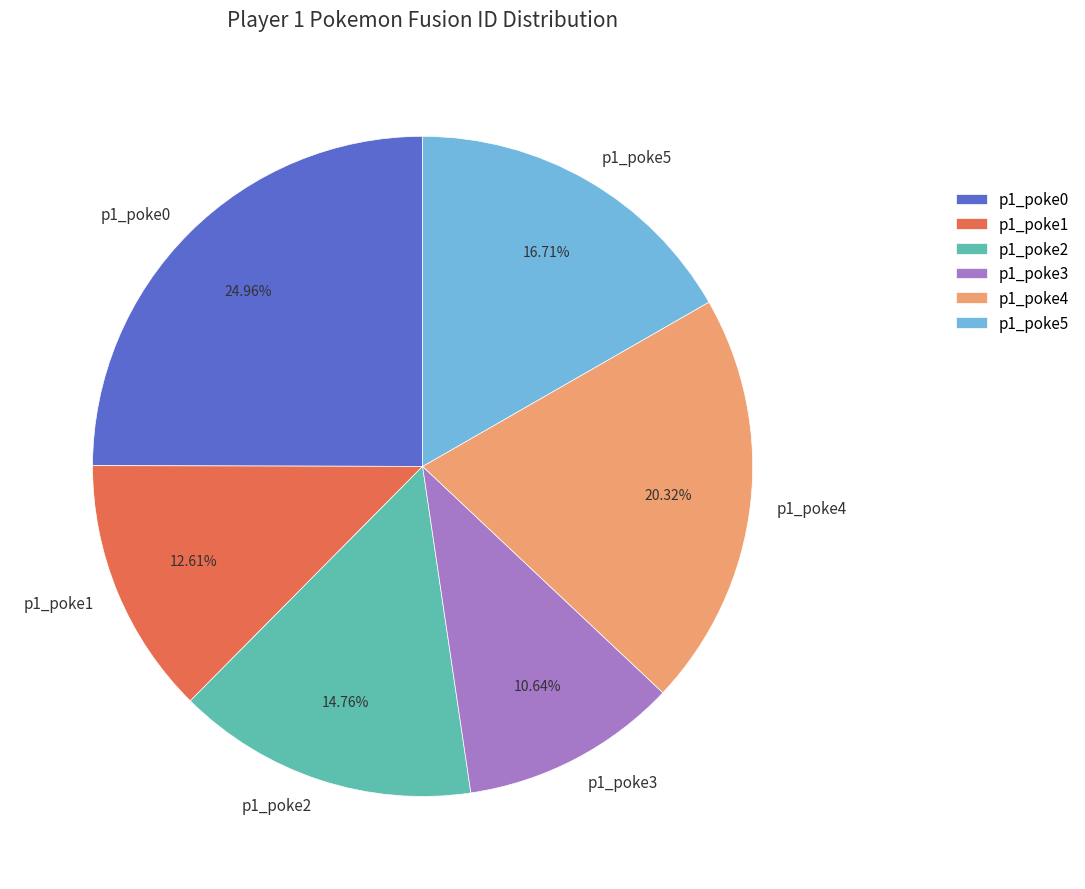

To the nearest percent, what is the difference between the largest and smallest slice percentages?

14%